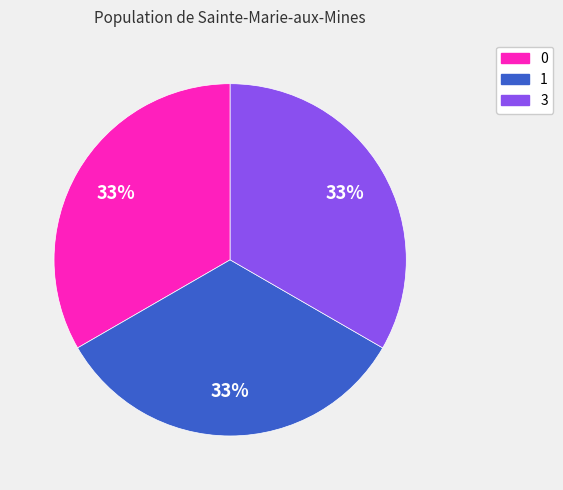

To the nearest percent, what is the average slice percentage?

33%